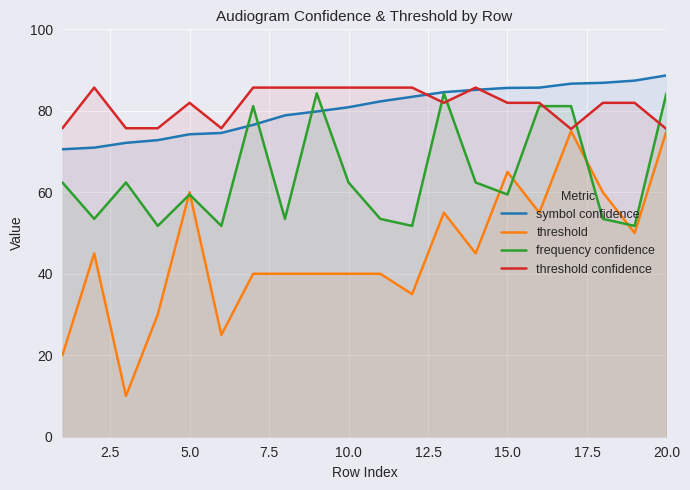

What is the greatest value displayed?

88.7